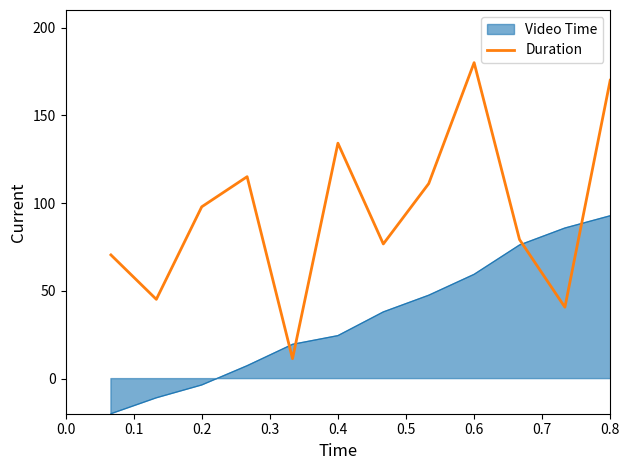

Which series has the widest spread of values?

Duration